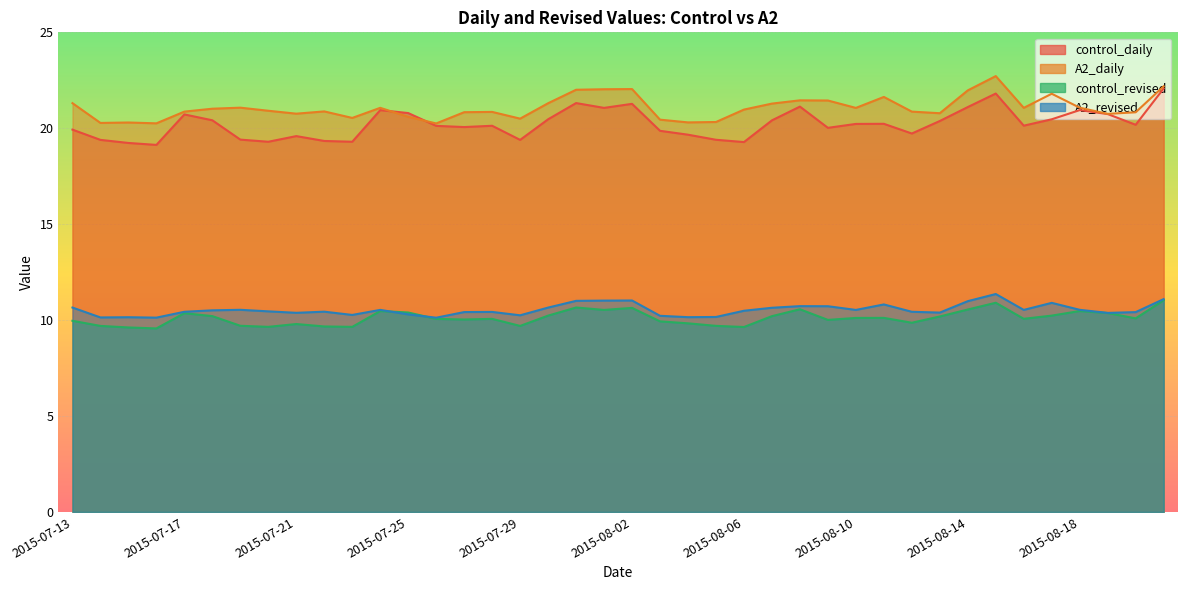

Which series has the largest range (max minus min)?

control_daily